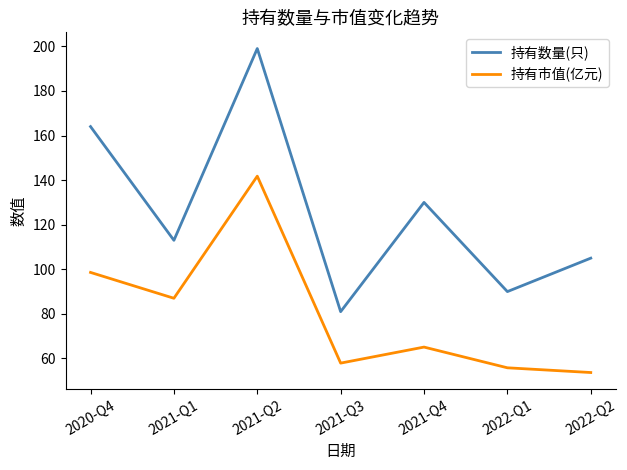

True or false: 持有市值(亿元) and 持有数量(只) intersect in this chart.

False